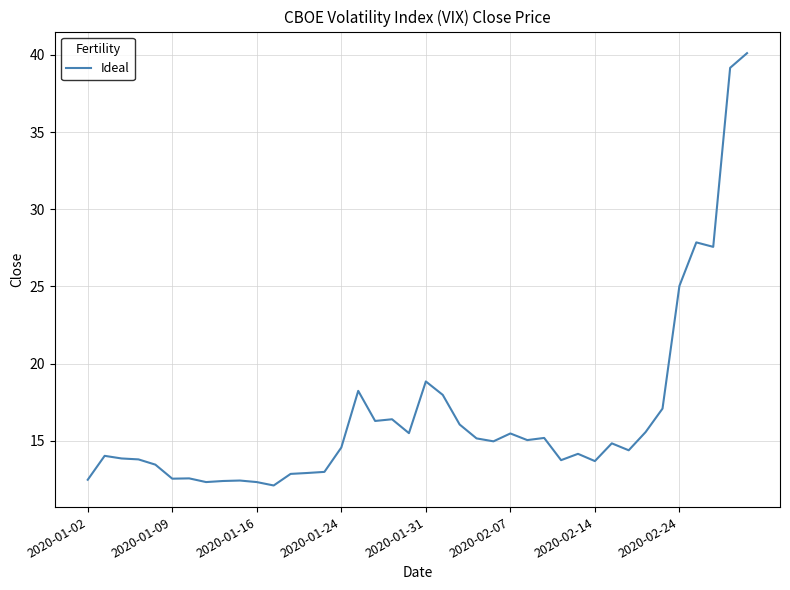

What is the maximum value shown in the chart?

40.1